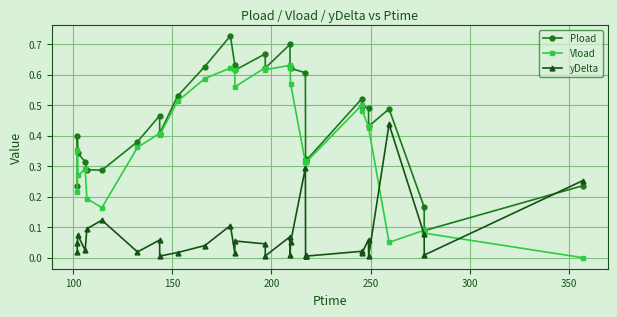

True or false: Vload and yDelta intersect in this chart.

True